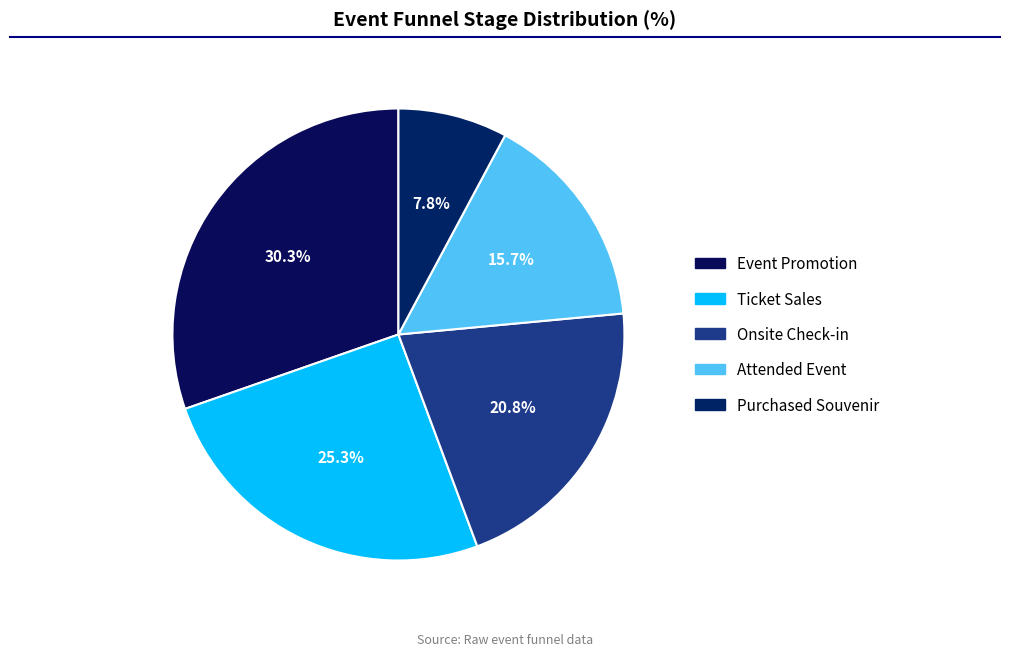

Rank the categories by value from lowest to highest.

Purchased Souvenir, Attended Event, Onsite Check-in, Ticket Sales, Event Promotion